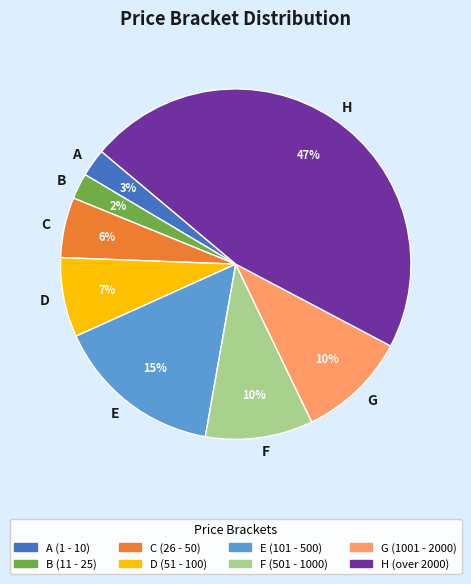

To the nearest percent, what is the average slice percentage?

12%